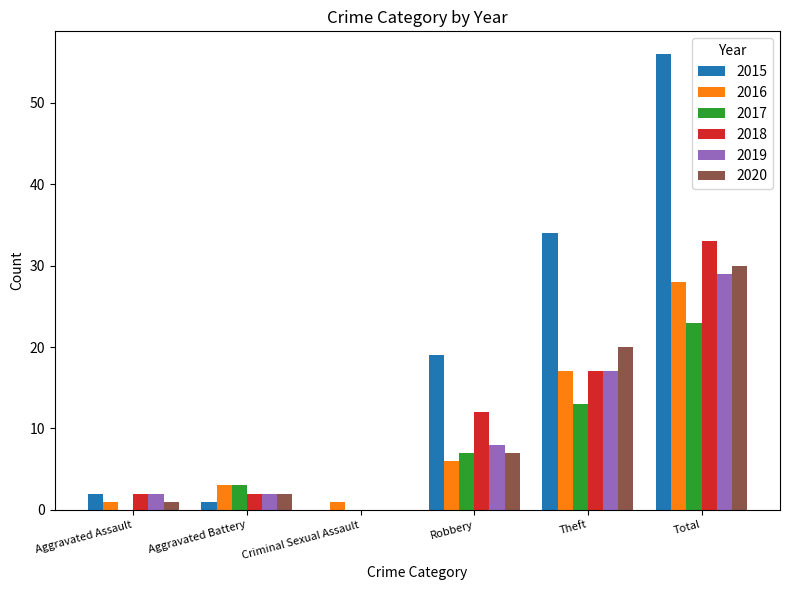

What is the spread (max minus min) of values at Criminal Sexual Assault?

1